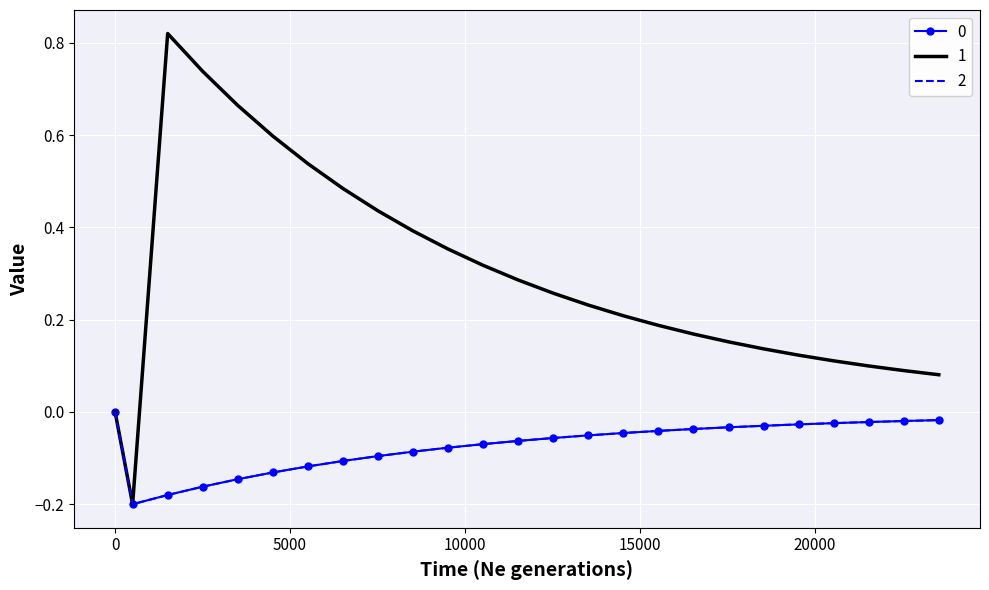

How many lines are shown in the chart?

3